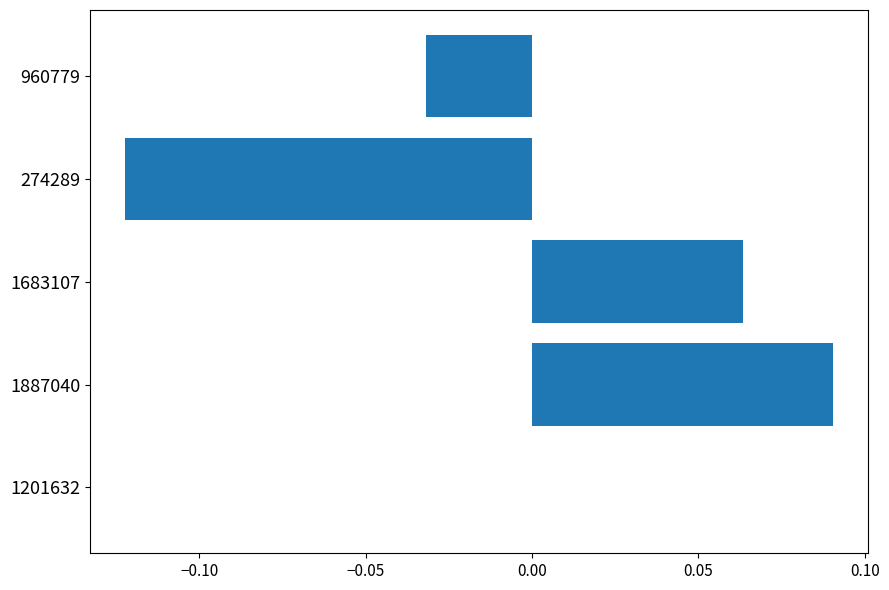

Which category has the highest value across all series?

1887040